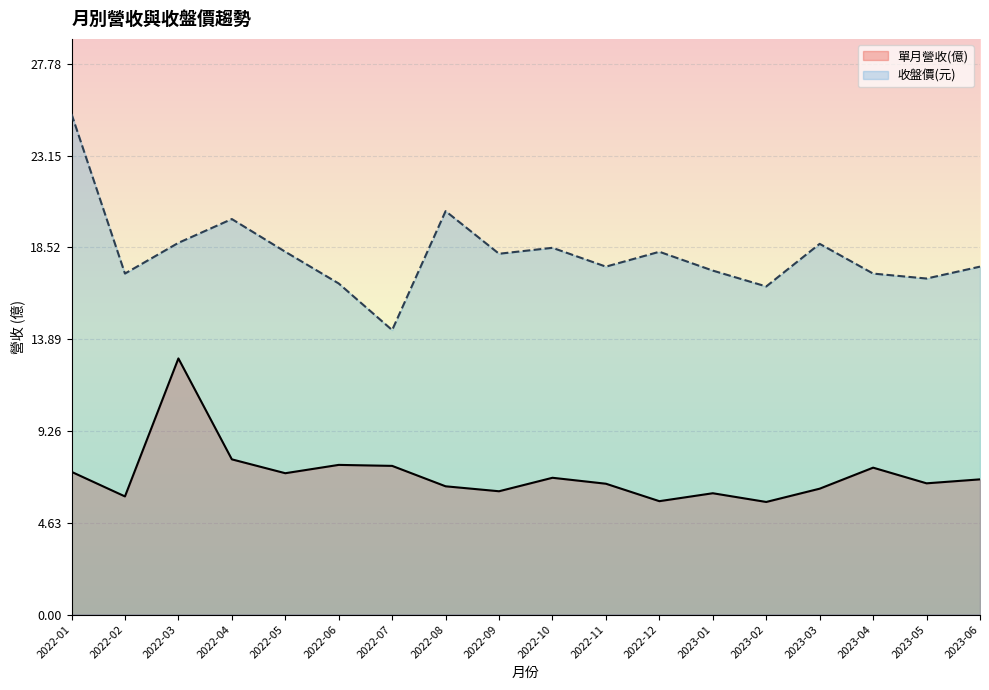

List the series in order of their peak value, lowest first.

單月營收(億), 收盤價(元)